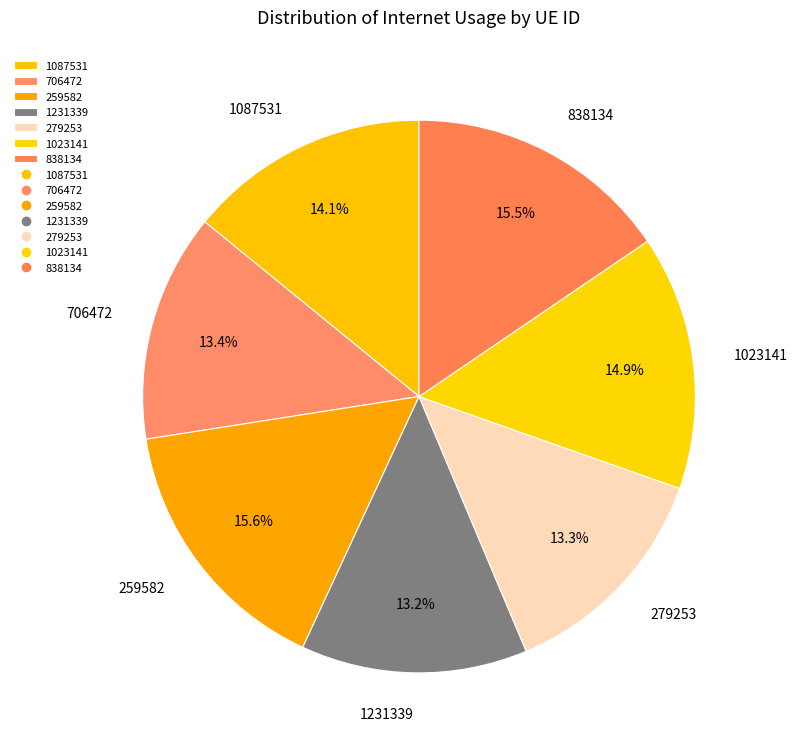

What percentage is NOT represented by 1023141?

85.1%